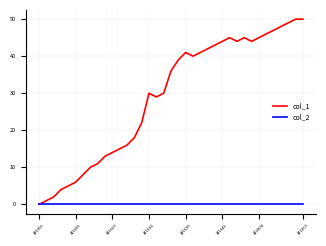

List the series in order of their overall mean, highest first.

col_1, col_2